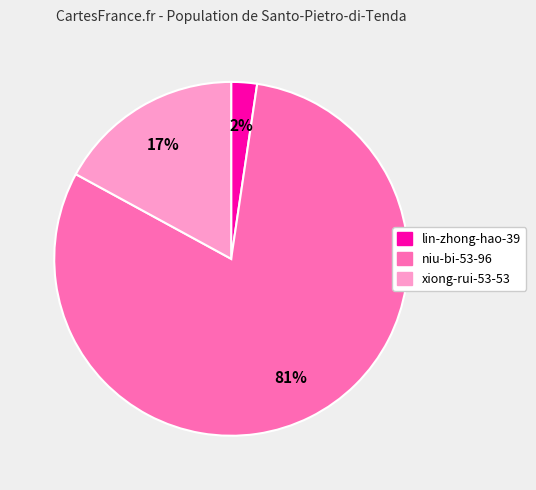

Is there any slice that represents more than half of the pie?

Yes